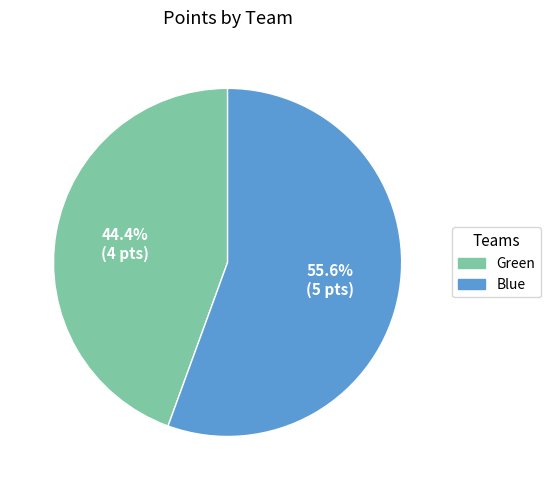

Which slice represents more than half of the pie?

Blue